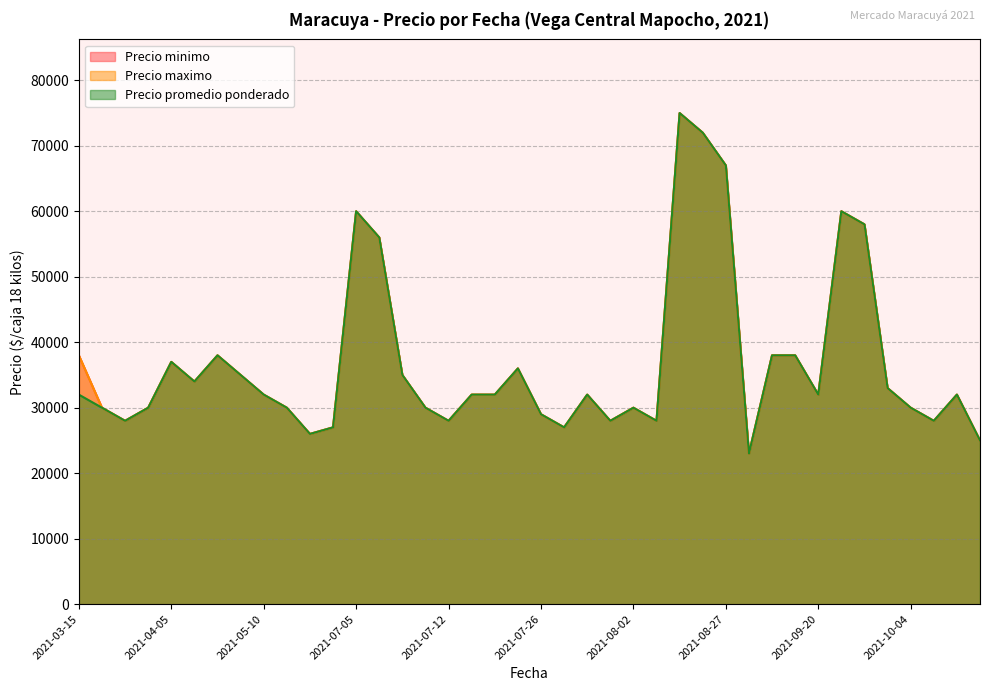

Which category has the highest value across all series?

2021-08-16